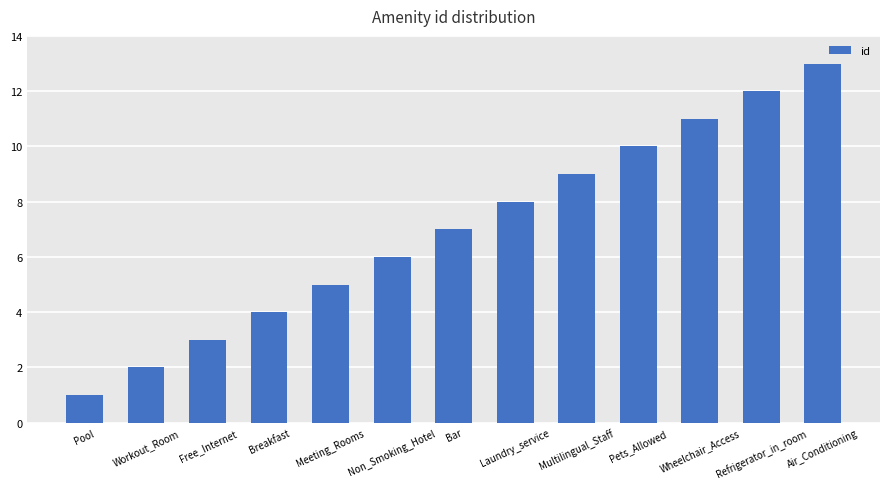

What value does the data have at Non_Smoking_Hotel?

6